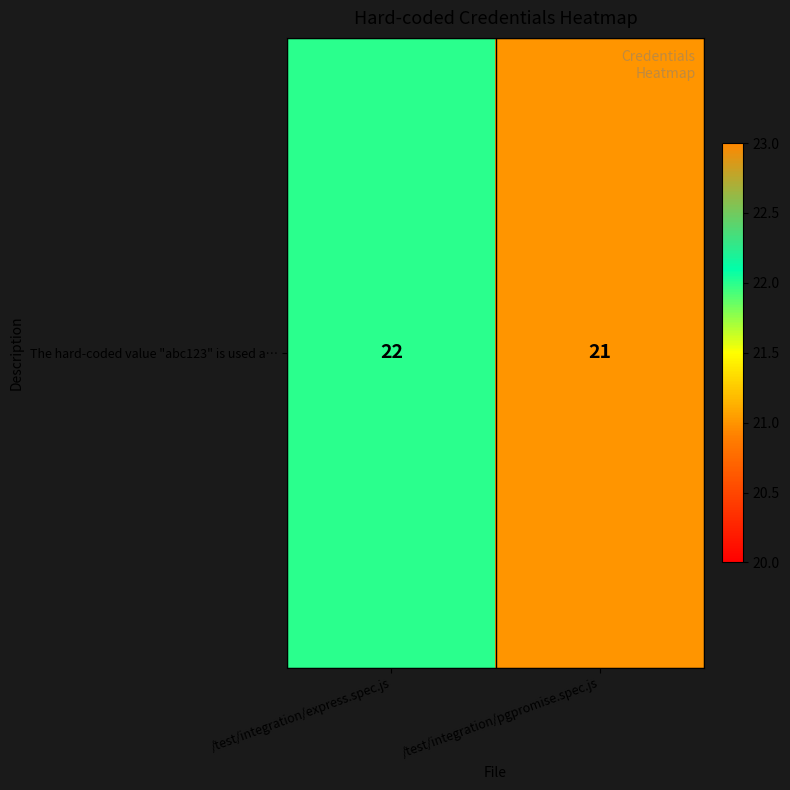

Is it true that the value at /test/integration/express.spec.js is 36?

False